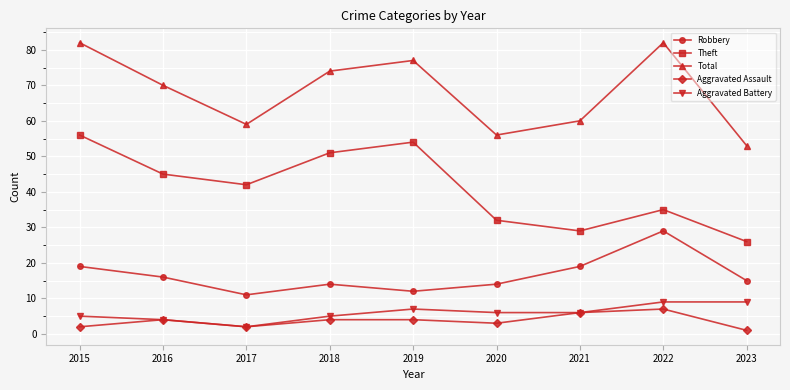

Reading right to left, extract all data points from this chart.

Robbery: 2023=15	2022=29	2021=19	2020=14	2019=12	2018=14	2017=11	2016=16	2015=19
Theft: 2023=26	2022=35	2021=29	2020=32	2019=54	2018=51	2017=42	2016=45	2015=56
Total: 2023=53	2022=82	2021=60	2020=56	2019=77	2018=74	2017=59	2016=70	2015=82
Aggravated Assault: 2023=1	2022=7	2021=6	2020=3	2019=4	2018=4	2017=2	2016=4	2015=2
Aggravated Battery: 2023=9	2022=9	2021=6	2020=6	2019=7	2018=5	2017=2	2016=4	2015=5